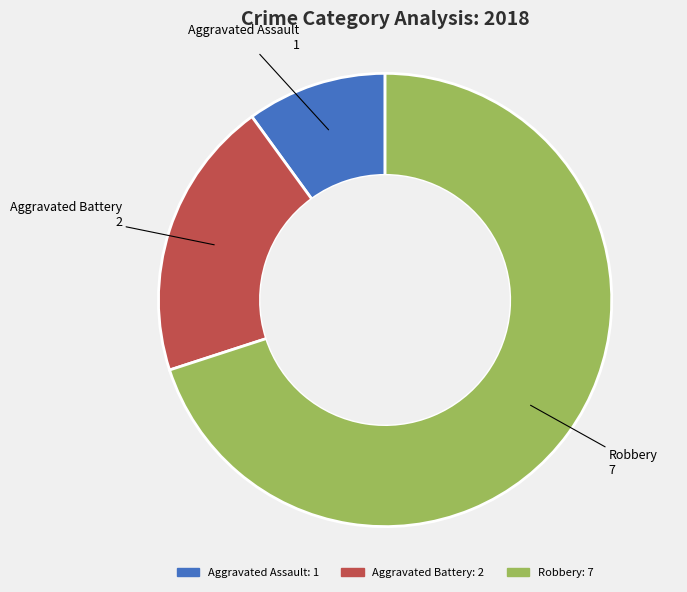

What is the ratio of the value at Aggravated Battery to the value at Aggravated Assault?

2.0